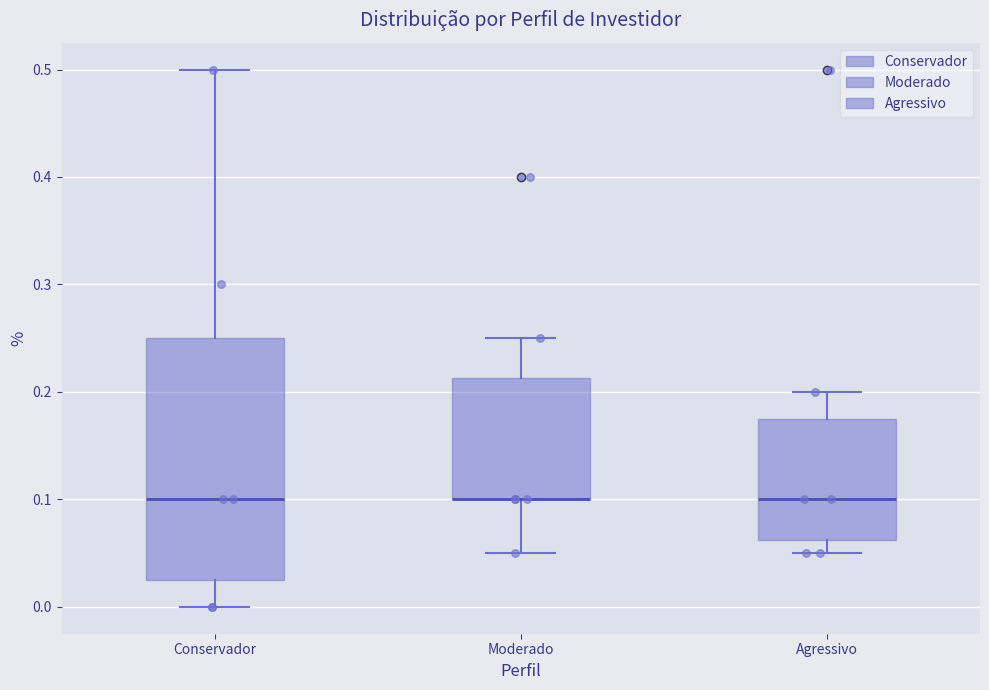

Reading left to right, transcribe this box plot: for each box, give where its median line is, the range the box spans, and where its two whiskers end, as read against the y-axis. The values are not printed on the chart, so give them approximately, as read against the axis.

Conservador: median 0.10, box 0.03 to 0.25, whiskers 0.00 to 0.50
Moderado: median 0.10 (drawn on the box's lower edge), box 0.10 to 0.21, whiskers 0.05 to 0.25
Agressivo: median 0.10, box 0.06 to 0.18, whiskers 0.05 to 0.20